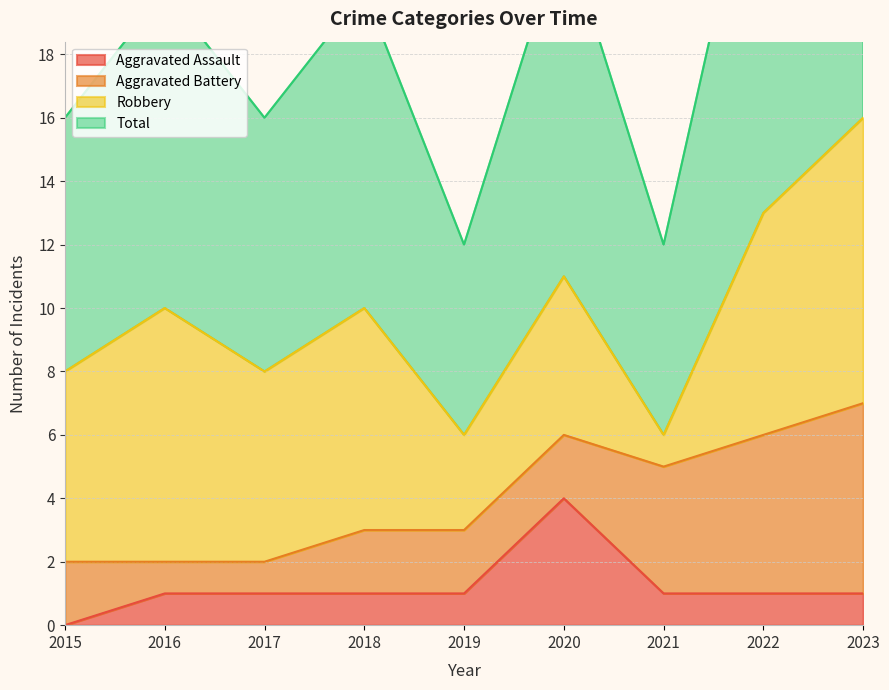

The Aggravated Assault series shows 0 at 2015. True or false?

True